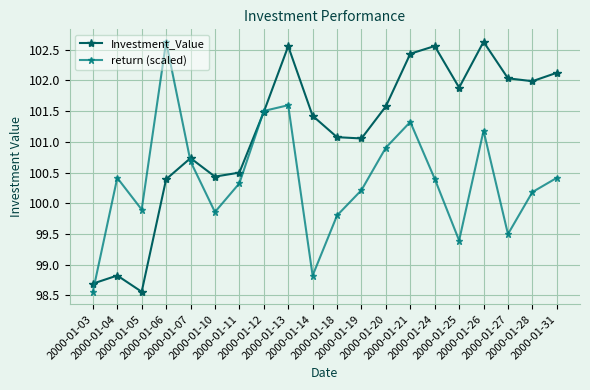

How many interior local peaks does the return (scaled) series have?

5